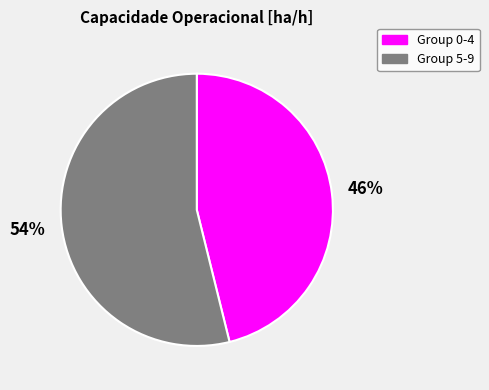

To the nearest percent, what is the average slice percentage?

50%